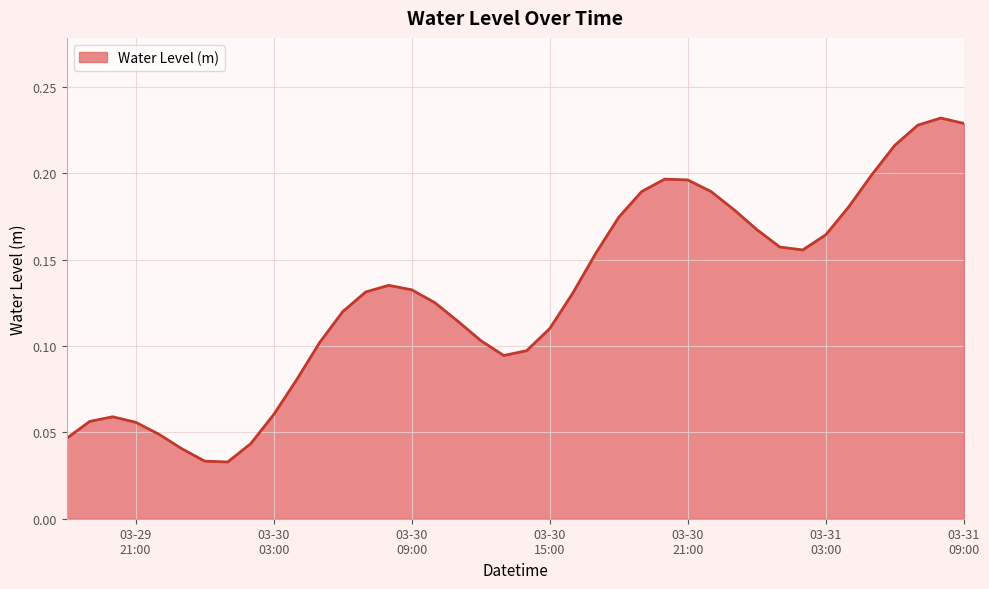

True or false: the data has more than 2 interior local peaks.

True